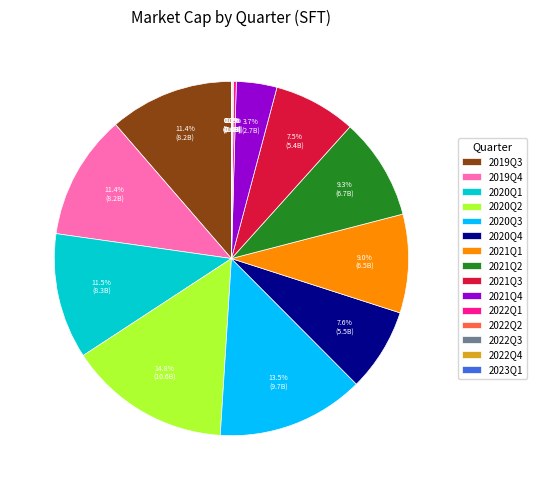

To the nearest percent, what is the difference between the 2020Q3 and 2021Q1 slice percentages?

4%